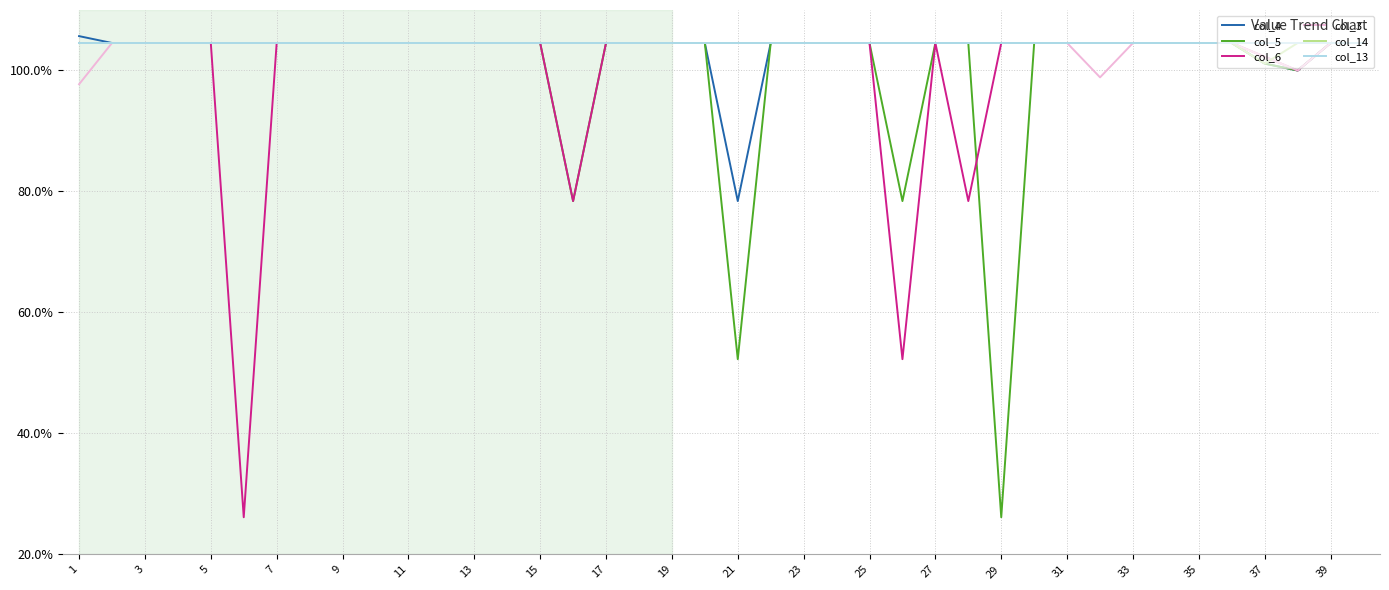

Does the chart have visible grid lines?

Yes